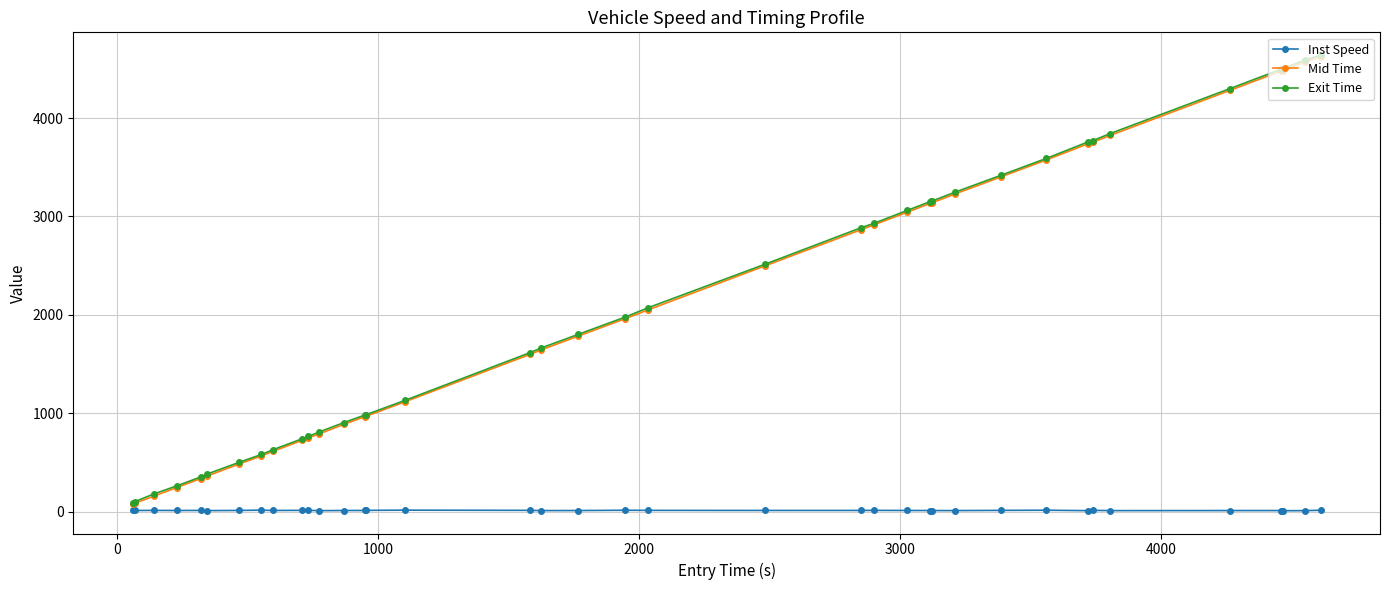

What is the maximum value for Exit Time?

4639.7